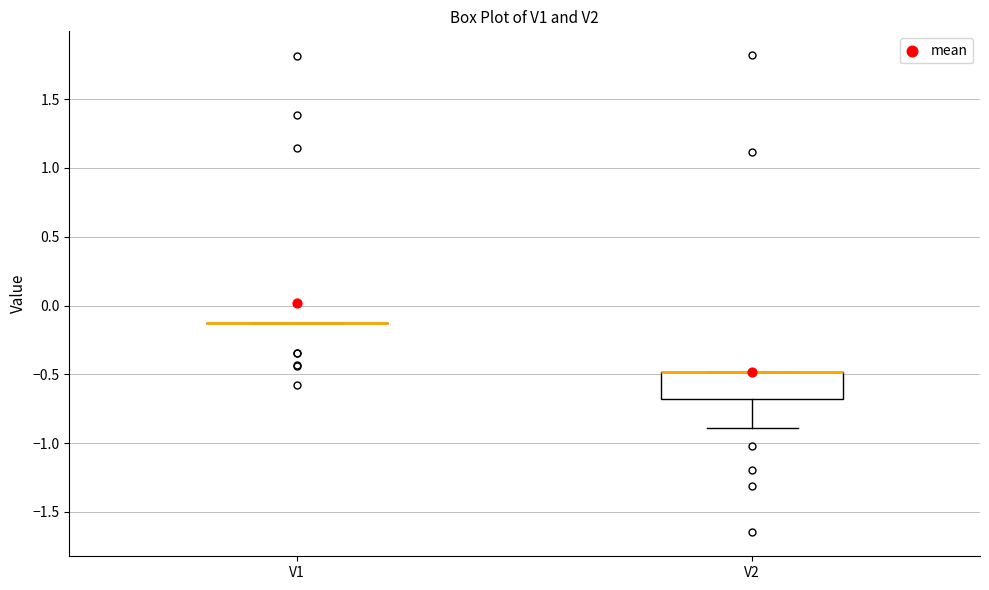

Comparing the boxes themselves (not the whiskers), which one is the tallest?

V2